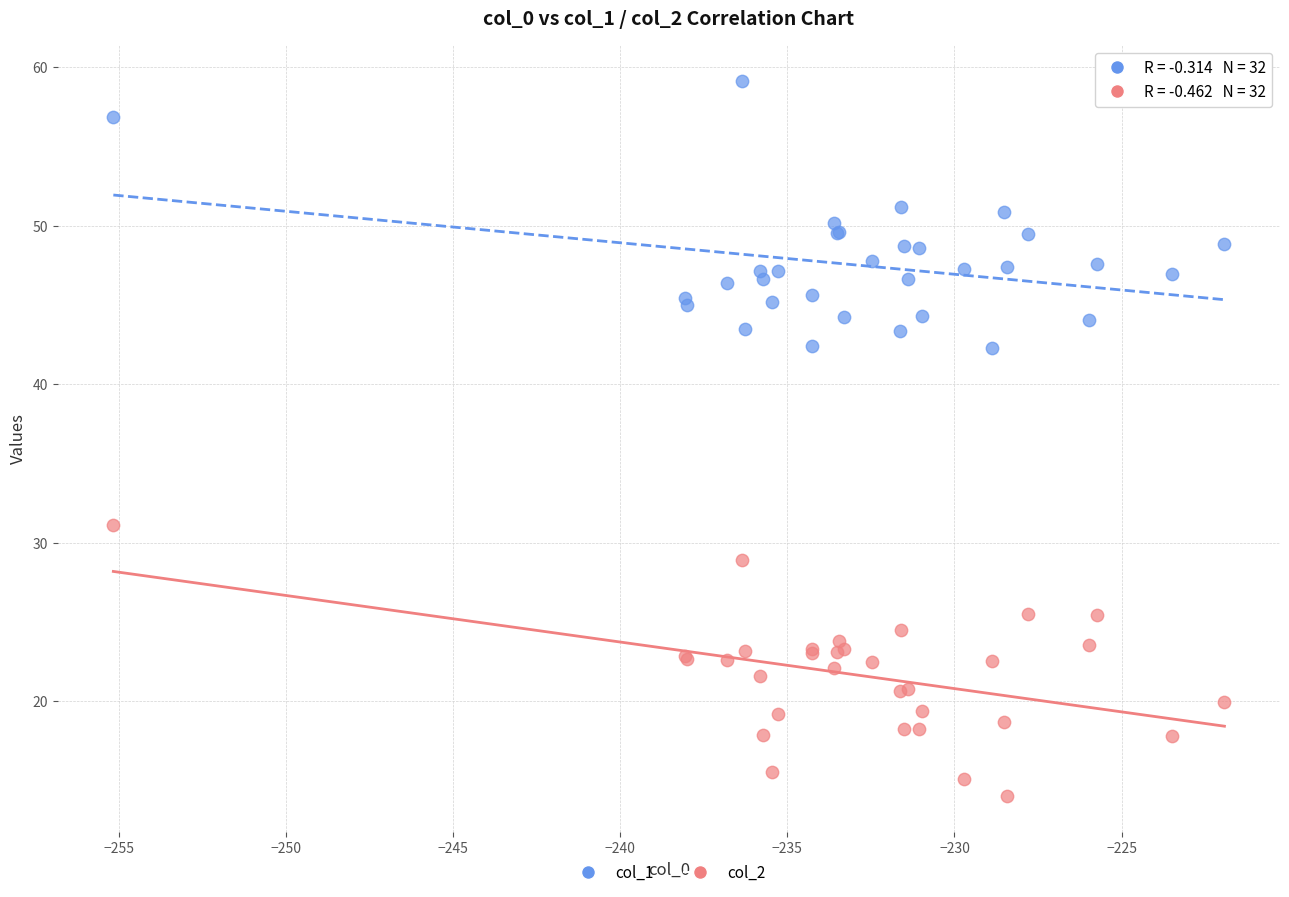

Which series reaches the maximum Y coordinate?

col_1